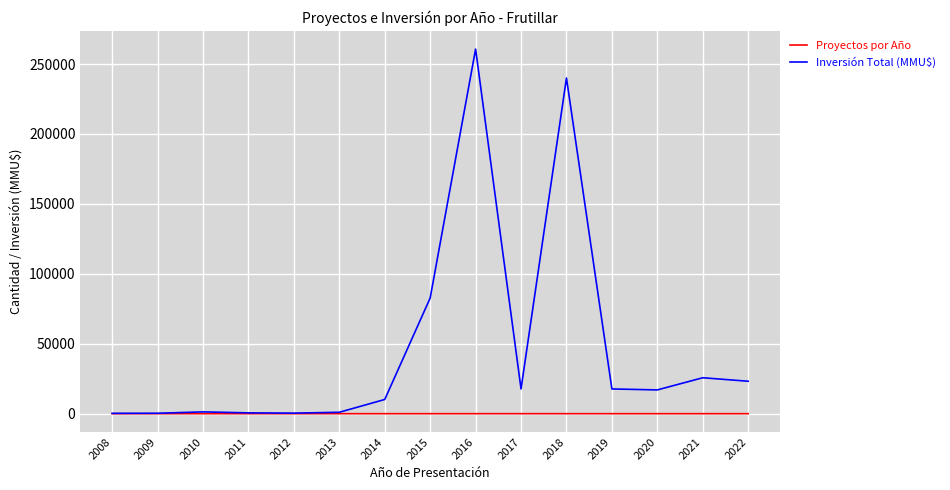

What is the greatest value displayed?

260700